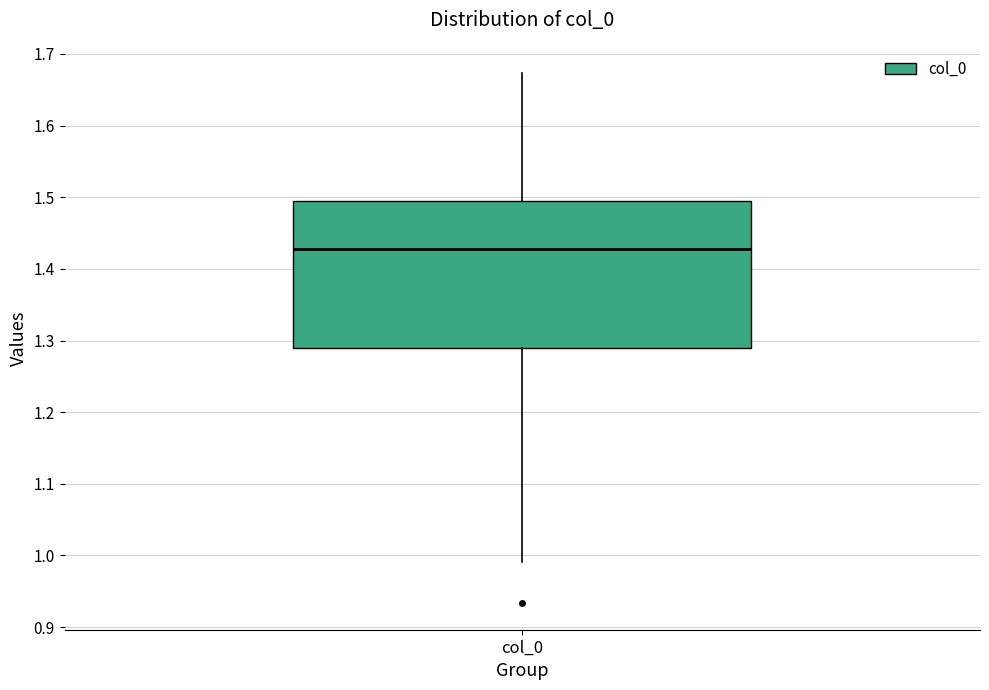

Transcribe this box plot: give where the median line is, the range the box spans, and where the two whiskers end, as read against the y-axis. The values are not printed on the chart, so give them approximately, as read against the axis.

median 1.43, box 1.29 to 1.49, whiskers 0.99 to 1.67